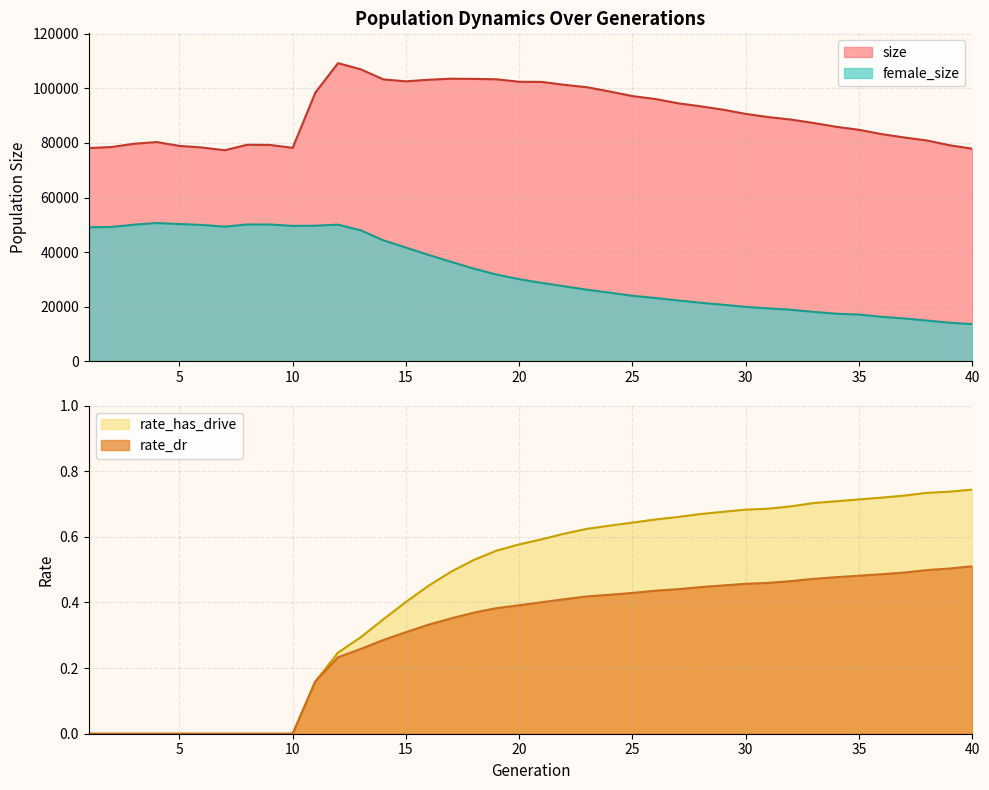

What is the value of the female_size point at the 14th from the left?

44354.0